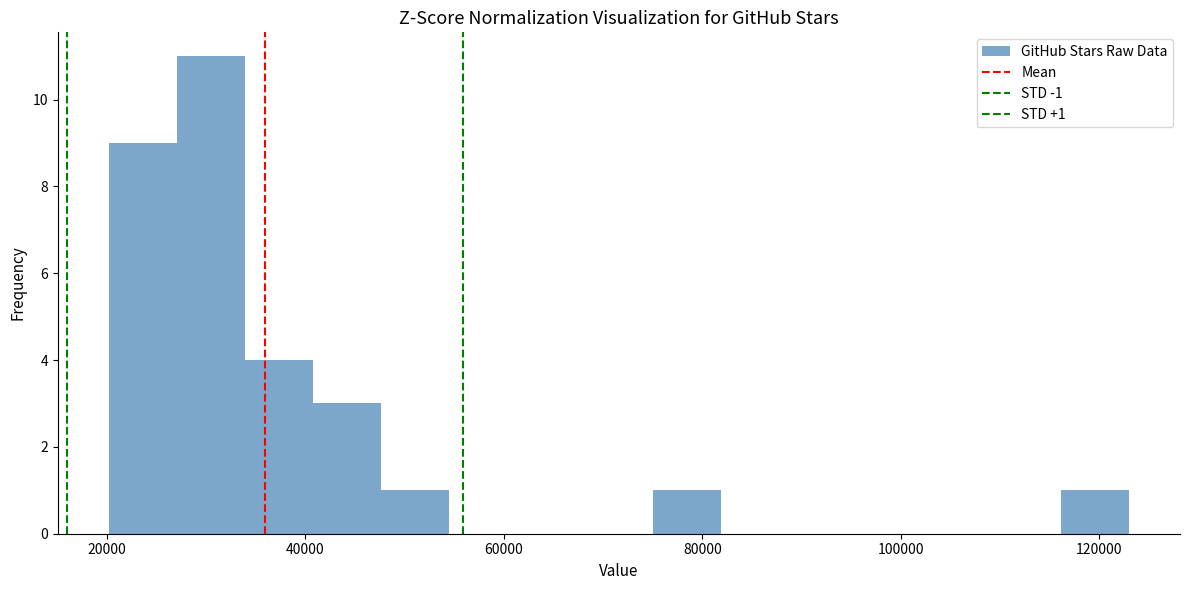

Read against the x-axis, roughly where is the centre of the tallest bar?

30000